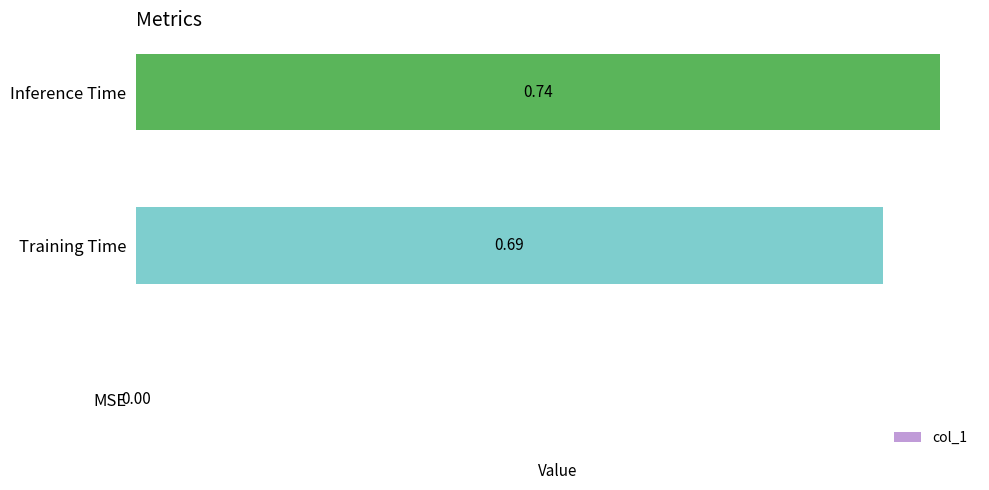

What is the sum of all values?

1.4